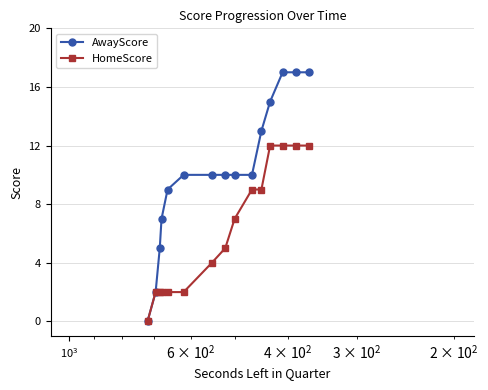

True or false: HomeScore has more than 2 interior local peaks.

False